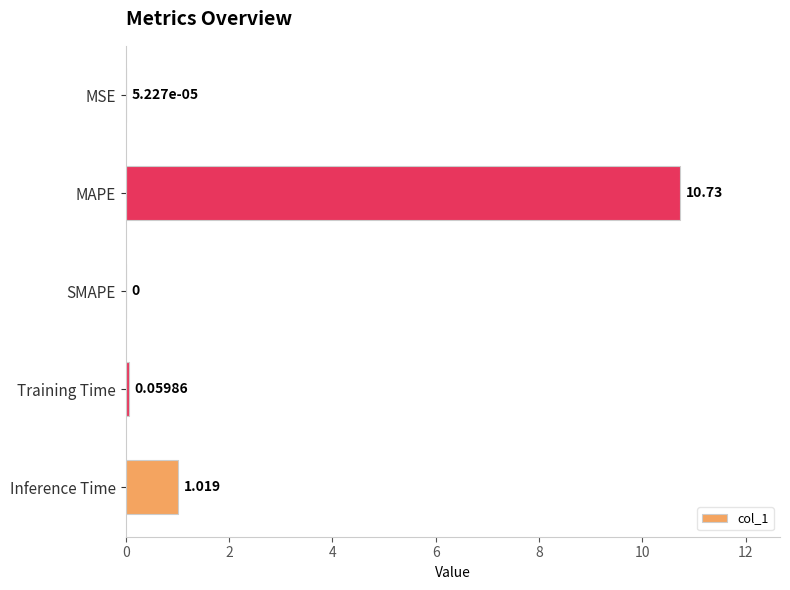

Which has a higher value, Inference Time or MSE?

Inference Time